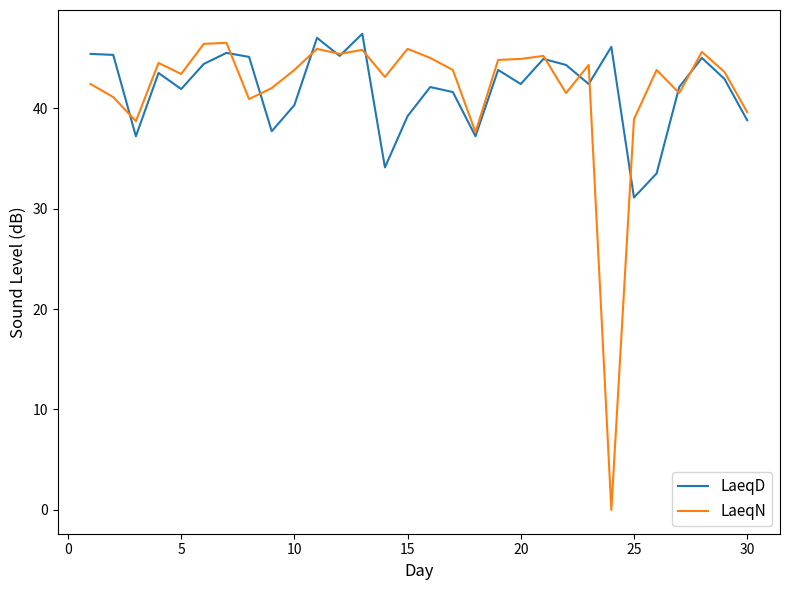

What is the greatest value displayed?

47.4